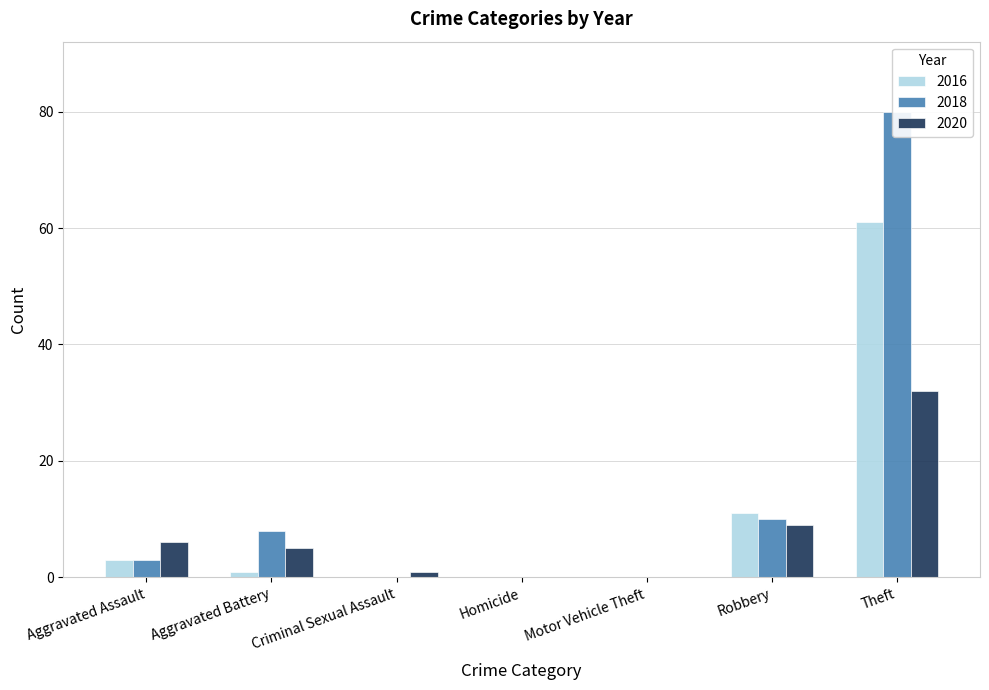

Reading left to right, what are all the values shown in this chart?

2016: Aggravated Assault=3	Aggravated Battery=1	Criminal Sexual Assault=0	Homicide=0	Motor Vehicle Theft=0	Robbery=11	Theft=61	Total=76
2018: Aggravated Assault=3	Aggravated Battery=8	Criminal Sexual Assault=0	Homicide=0	Motor Vehicle Theft=0	Robbery=10	Theft=80	Total=101
2020: Aggravated Assault=6	Aggravated Battery=5	Criminal Sexual Assault=1	Homicide=0	Motor Vehicle Theft=0	Robbery=9	Theft=32	Total=53